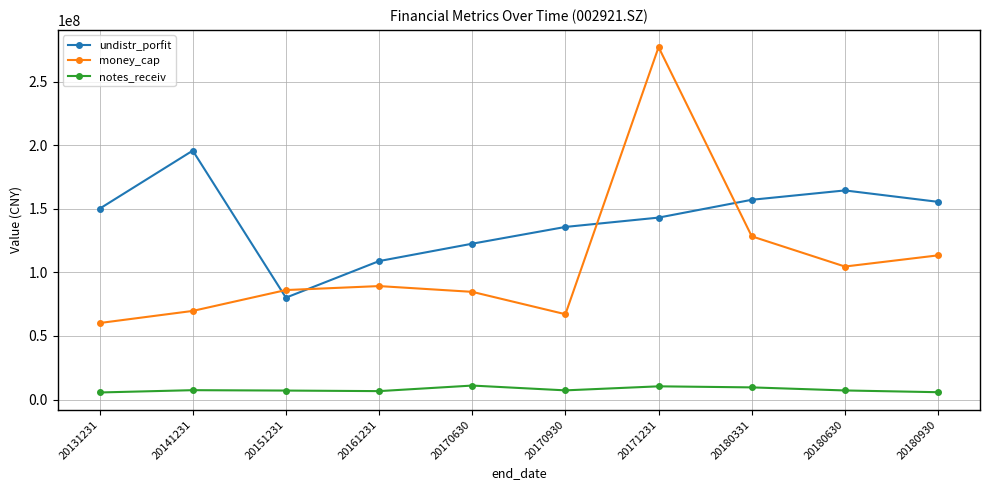

At which category does undistr_porfit reach its first local peak?

20141231